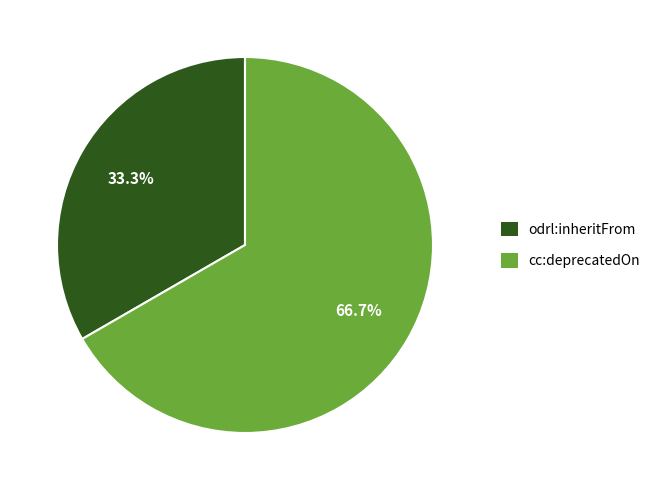

What percentage is the cc:deprecatedOn slice, to the nearest percent?

67%